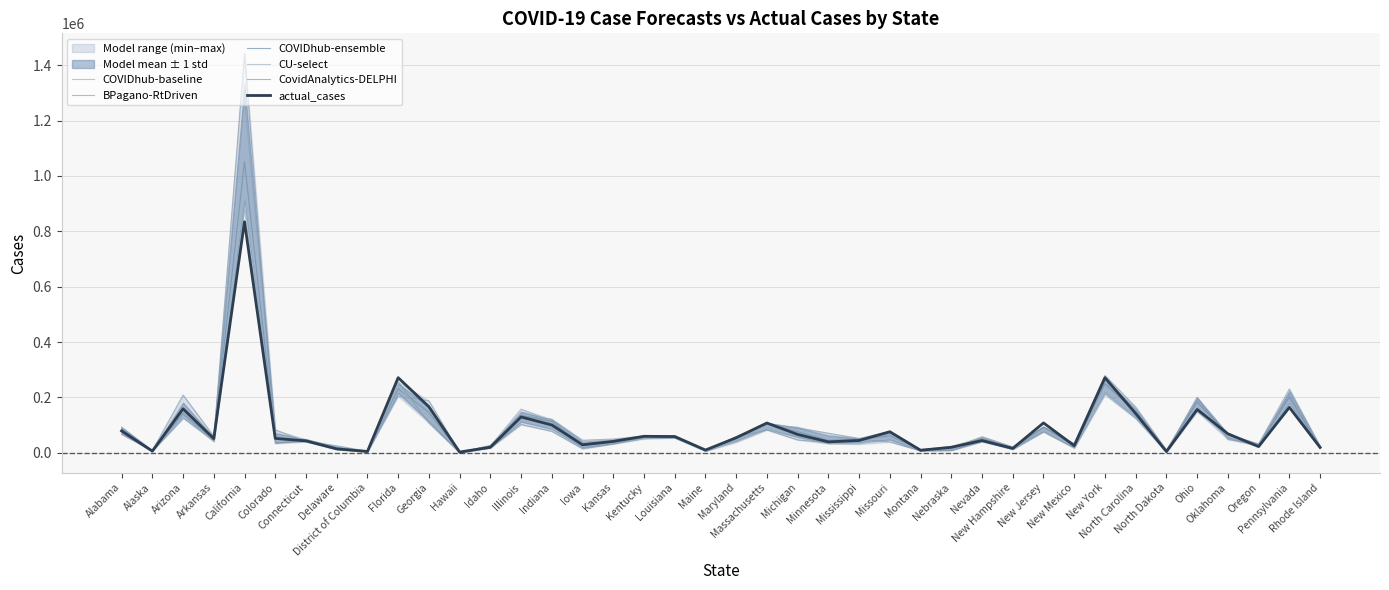

What is the difference between the second highest and minimum values in the CU-select series?

238066.0